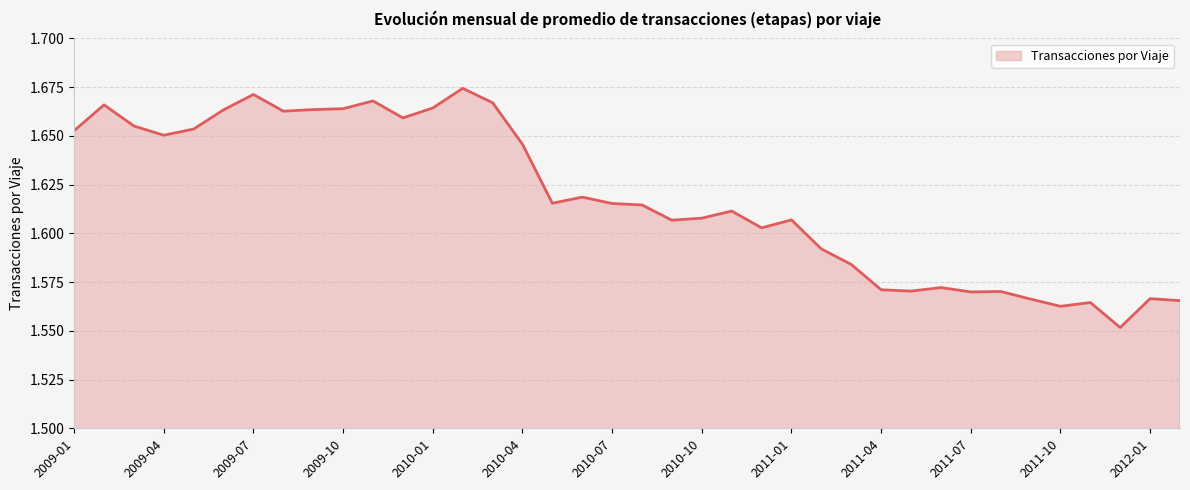

How many lines are shown in the chart?

1